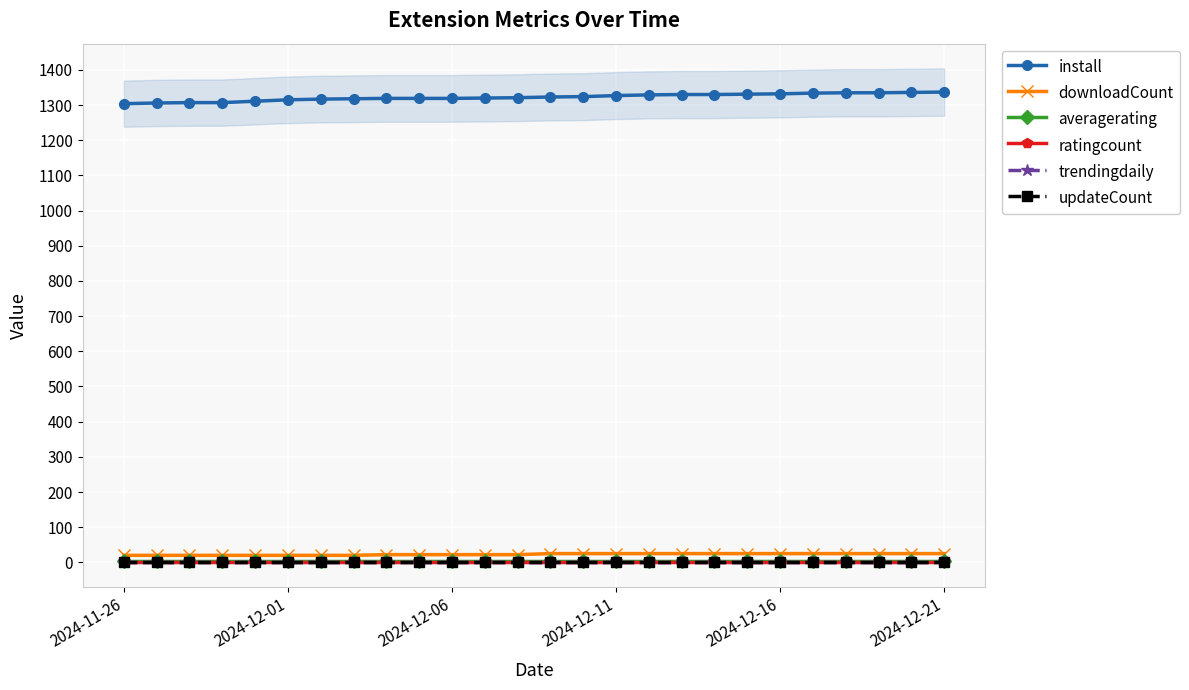

The value of ratingcount at 2024-11-26 is 1. True or false?

False